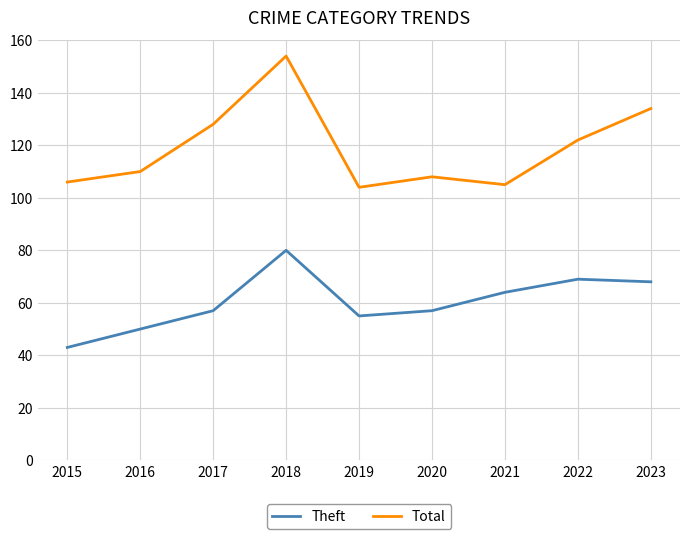

List the series in order of their overall mean, highest first.

Total, Theft